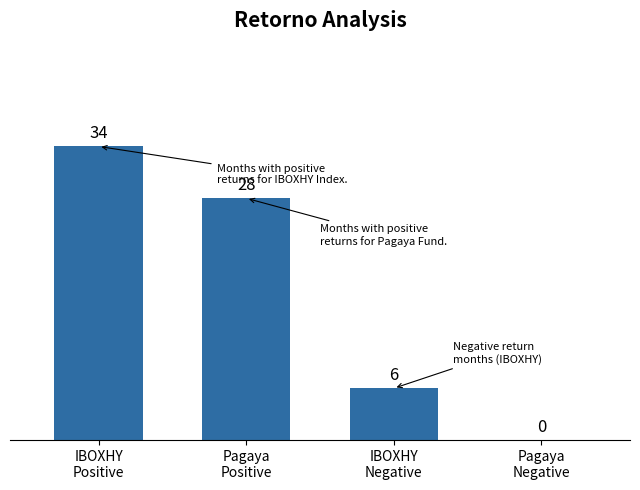

What is the sum of all values?

68